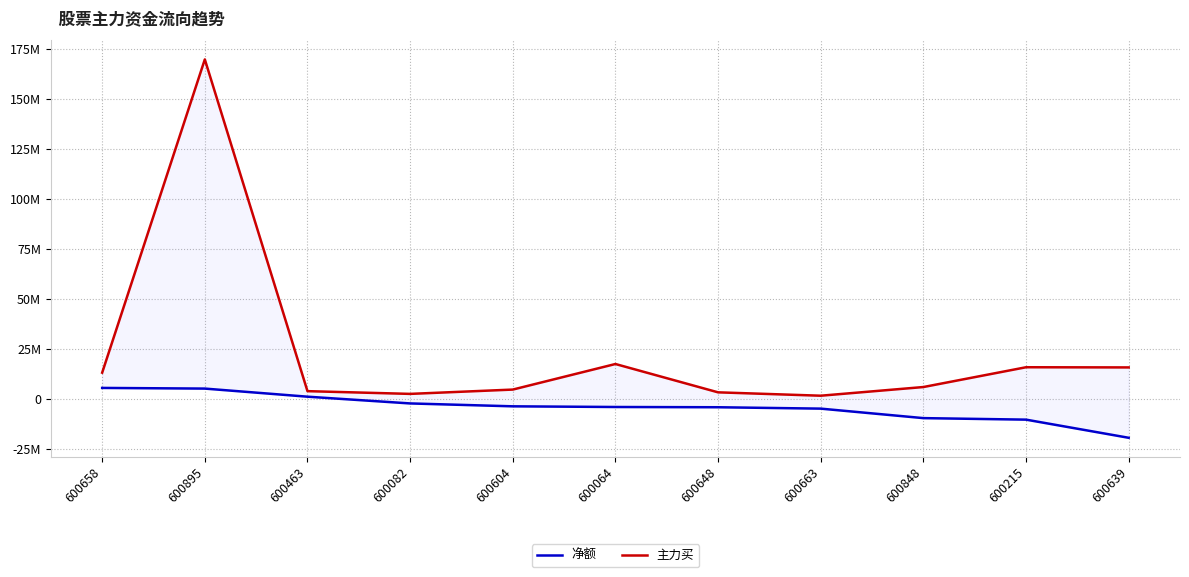

Where does the 主力买 series first go above 6008595?

600658